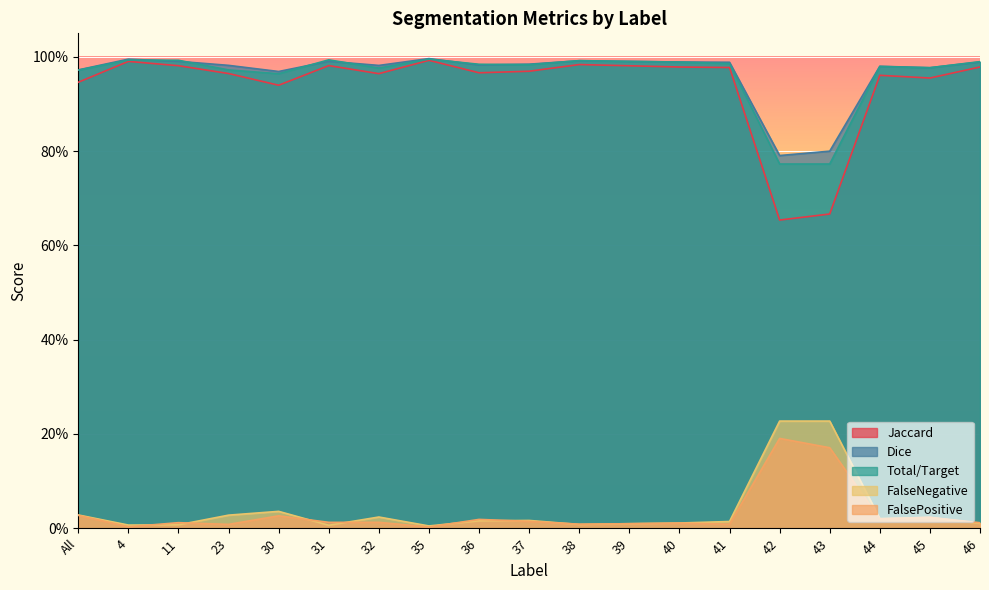

Reading left to right, what are all the values shown in this chart?

Jaccard: All=0.9	4=1.0	11=1.0	23=1.0	30=0.9	31=1.0	32=1.0	35=1.0	36=1.0	37=1.0	38=1.0	39=1.0	40=1.0	41=1.0	42=0.7	43=0.7	44=1.0	45=1.0	46=1.0
Dice: All=1.0	4=1.0	11=1.0	23=1.0	30=1.0	31=1.0	32=1.0	35=1.0	36=1.0	37=1.0	38=1.0	39=1.0	40=1.0	41=1.0	42=0.8	43=0.8	44=1.0	45=1.0	46=1.0
Total/Target: All=1.0	4=1.0	11=1.0	23=1.0	30=1.0	31=1.0	32=1.0	35=1.0	36=1.0	37=1.0	38=1.0	39=1.0	40=1.0	41=1.0	42=0.8	43=0.8	44=1.0	45=1.0	46=1.0
FalseNegative: All=0.0	4=0.0	11=0.0	23=0.0	30=0.0	31=0.0	32=0.0	35=0.0	36=0.0	37=0.0	38=0.0	39=0.0	40=0.0	41=0.0	42=0.2	43=0.2	44=0.0	45=0.0	46=0.0
FalsePositive: All=0.0	4=0.0	11=0.0	23=0.0	30=0.0	31=0.0	32=0.0	35=0.0	36=0.0	37=0.0	38=0.0	39=0.0	40=0.0	41=0.0	42=0.2	43=0.2	44=0.0	45=0.0	46=0.0